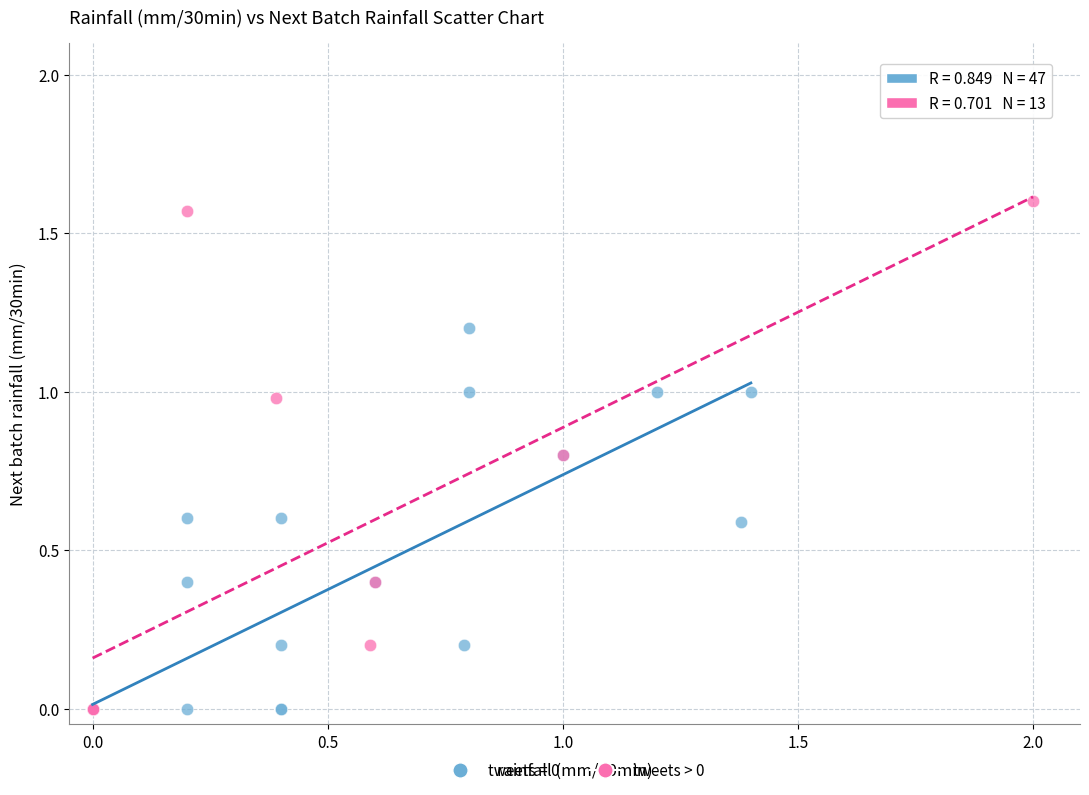

Which series has the largest Y range (max minus min)?

tweets > 0